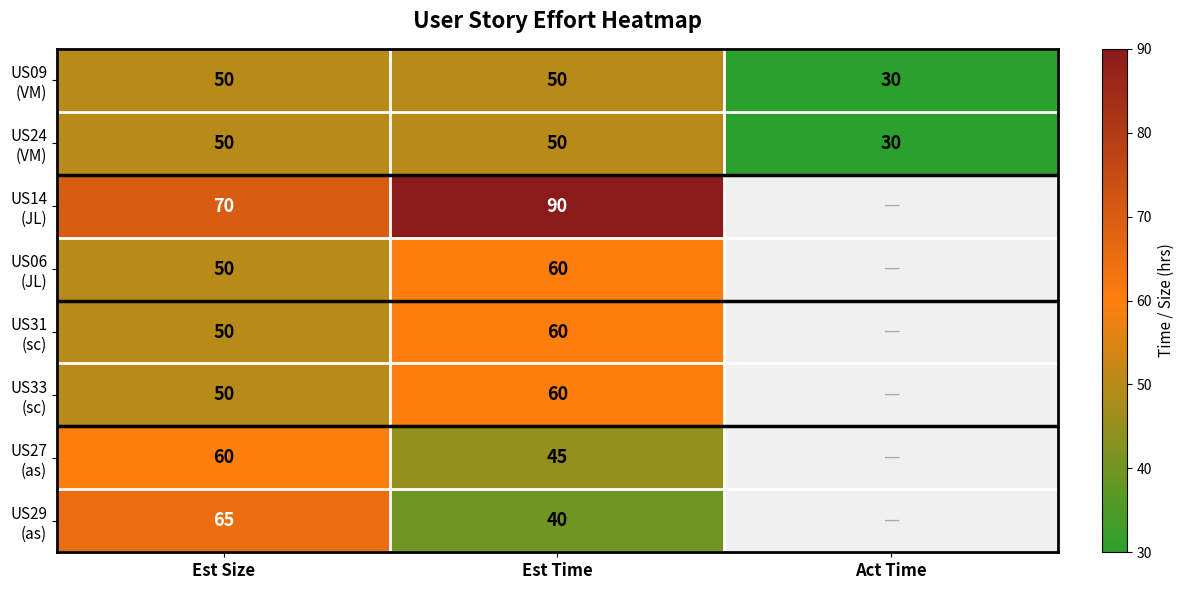

What is the total value across all series at Est Time?

455